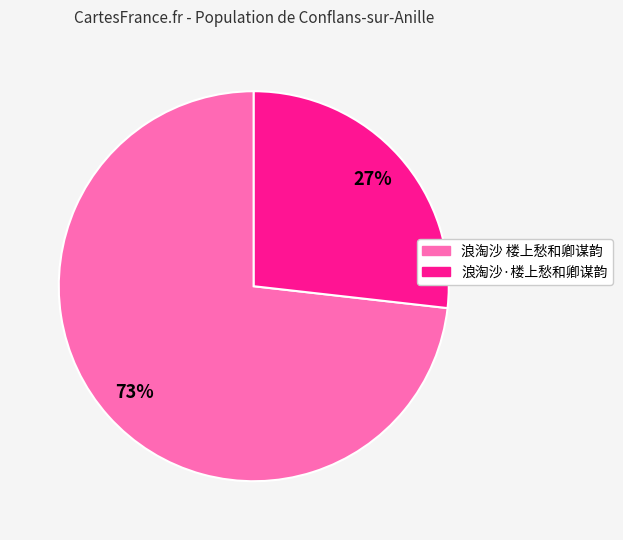

To the nearest percent, what is the combined percentage of 浪淘沙·楼上愁和卿谋韵 and 浪淘沙 楼上愁和卿谋韵?

100%